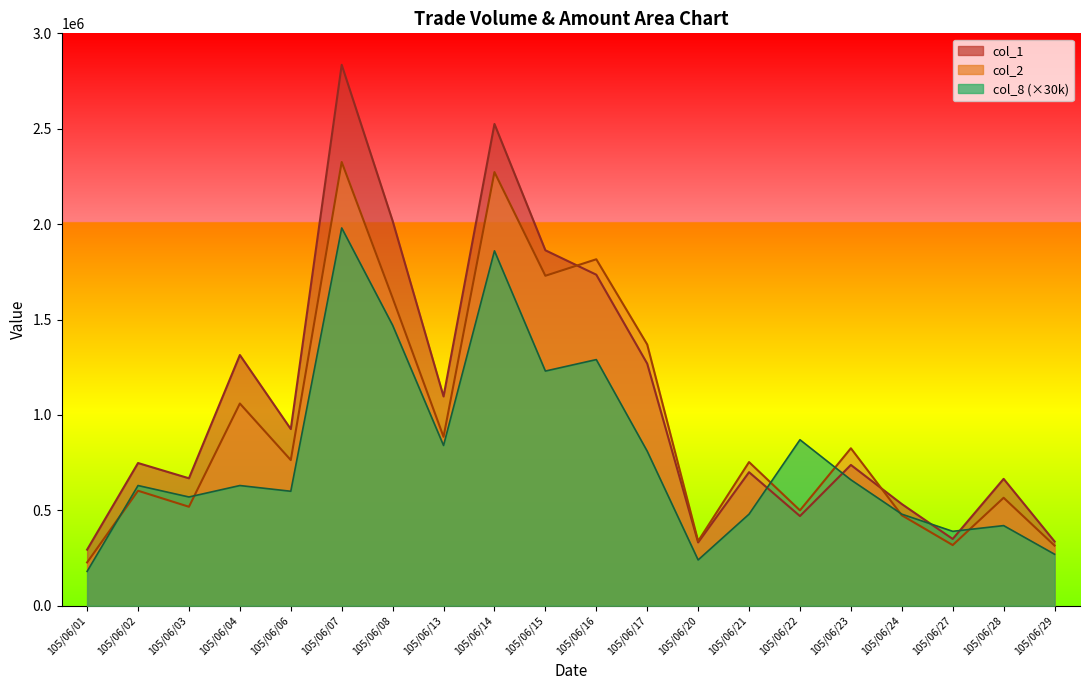

What is the difference between the col_2 values at 105/06/28 and 105/06/06?

197610